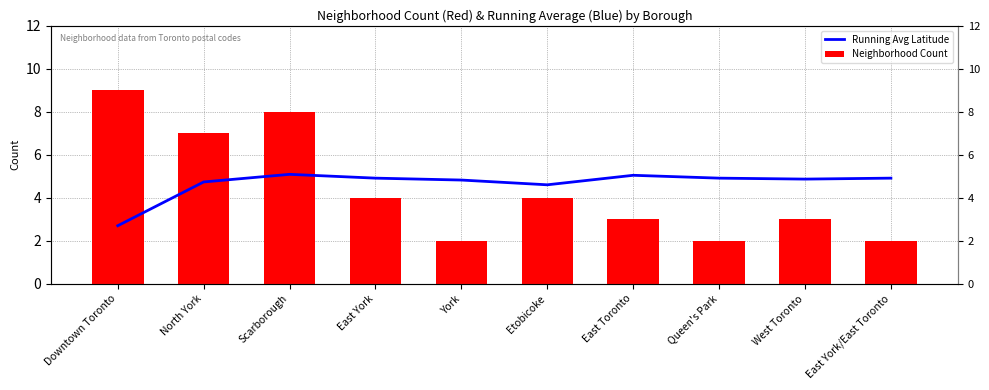

What is the sum of the Neighborhood Count values at East York/East Toronto and Etobicoke?

6.0